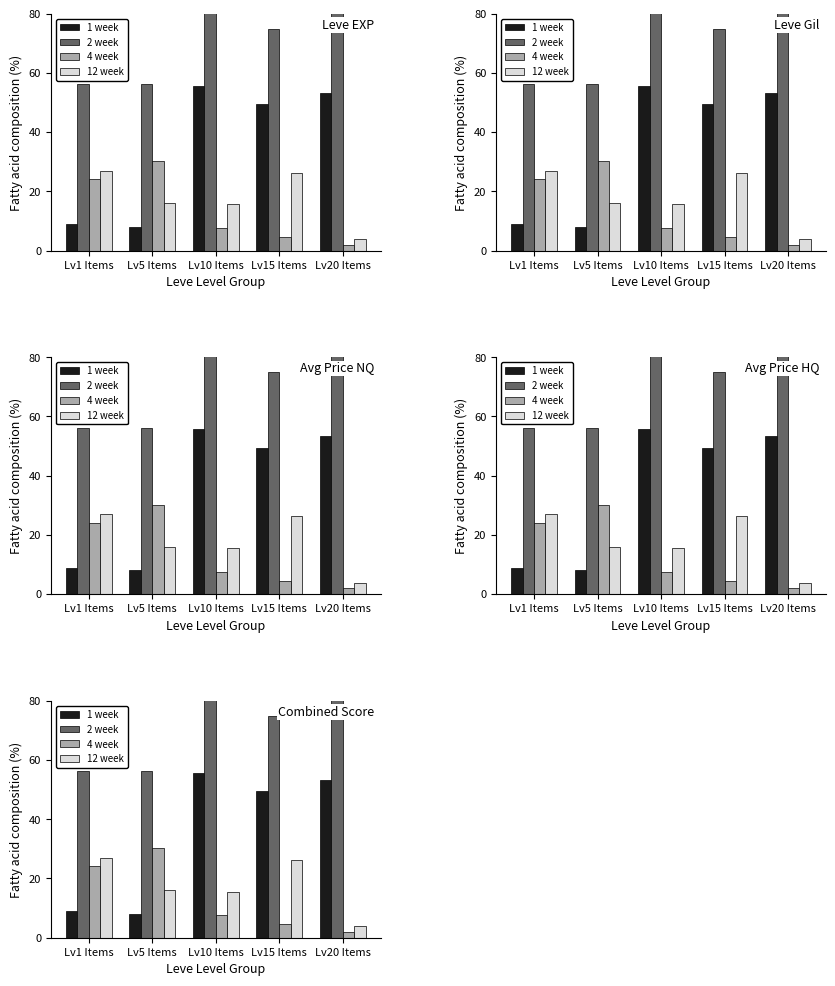

Does the chart contain stacked bars?

No